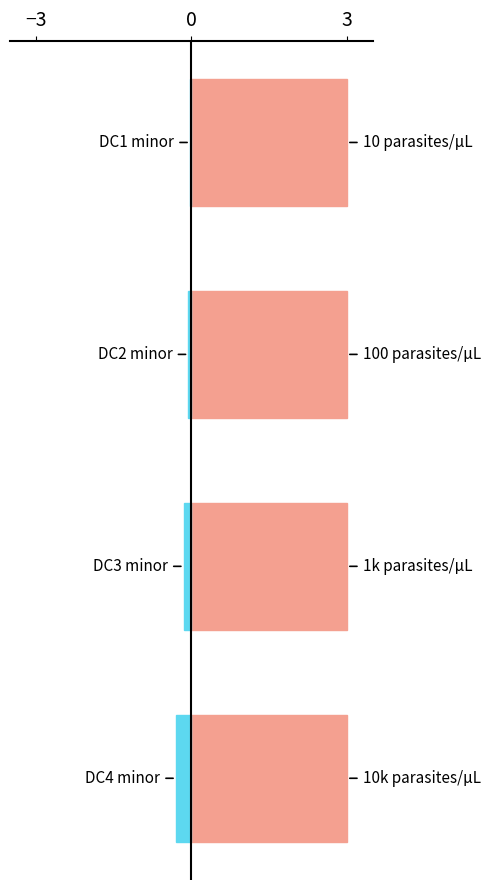

How many bars are there in each group?

2